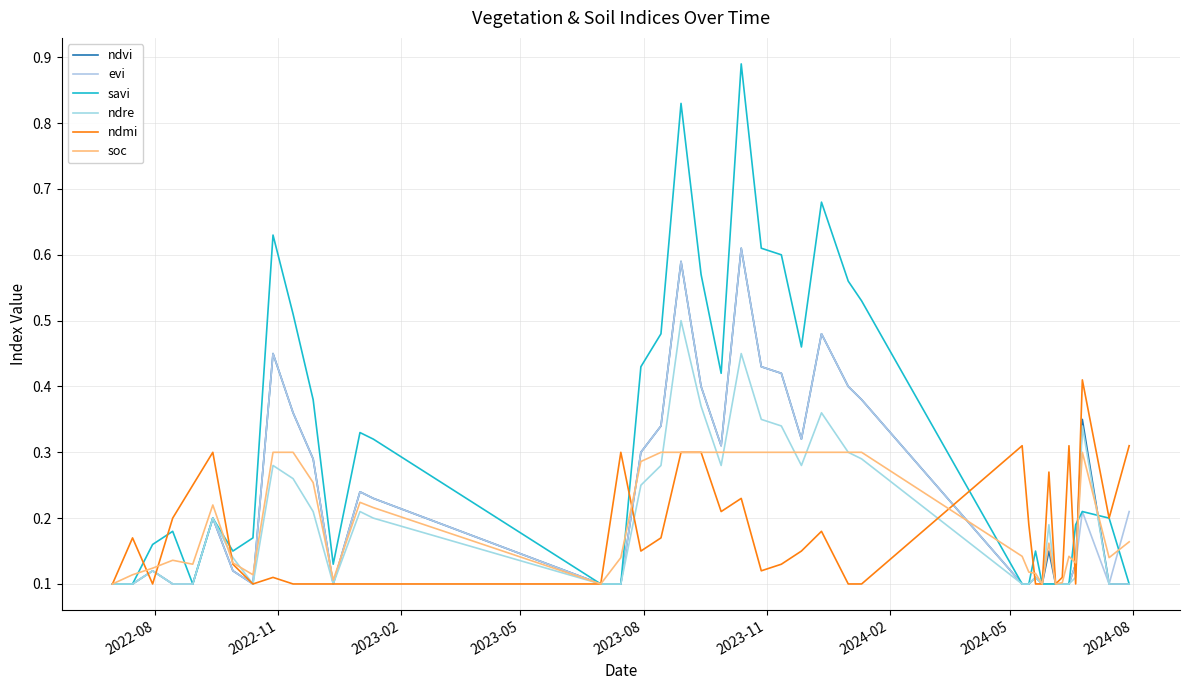

How many lines are shown in the chart?

6